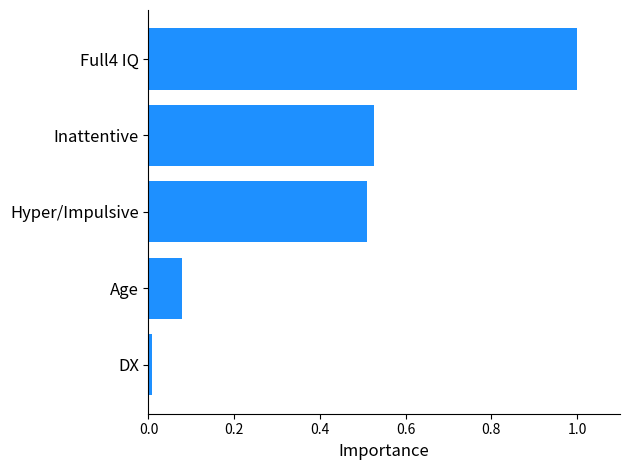

What is the difference between the maximum and minimum values?

1.0